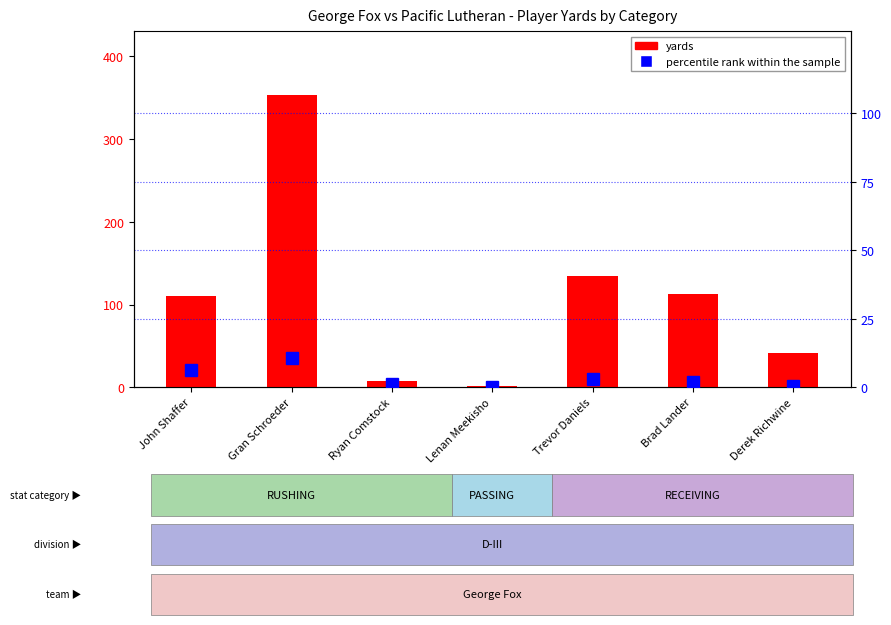

What are all the series names shown in the legend?

yards, percentile rank within the sample